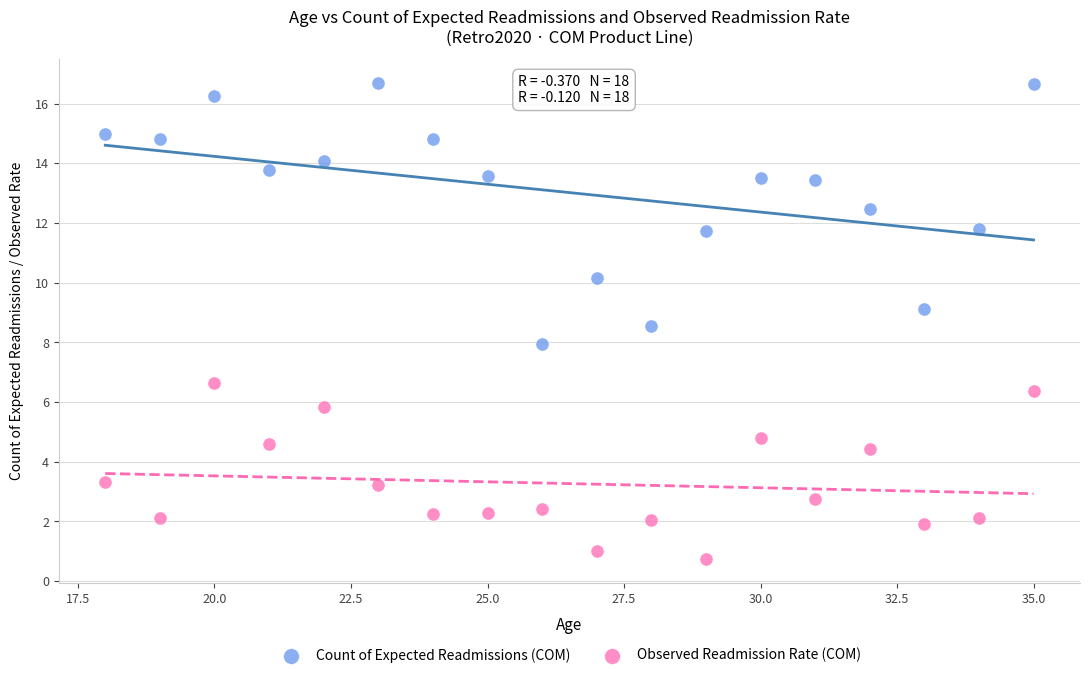

Which series reaches the maximum Y coordinate?

Count of Expected Readmissions (COM)